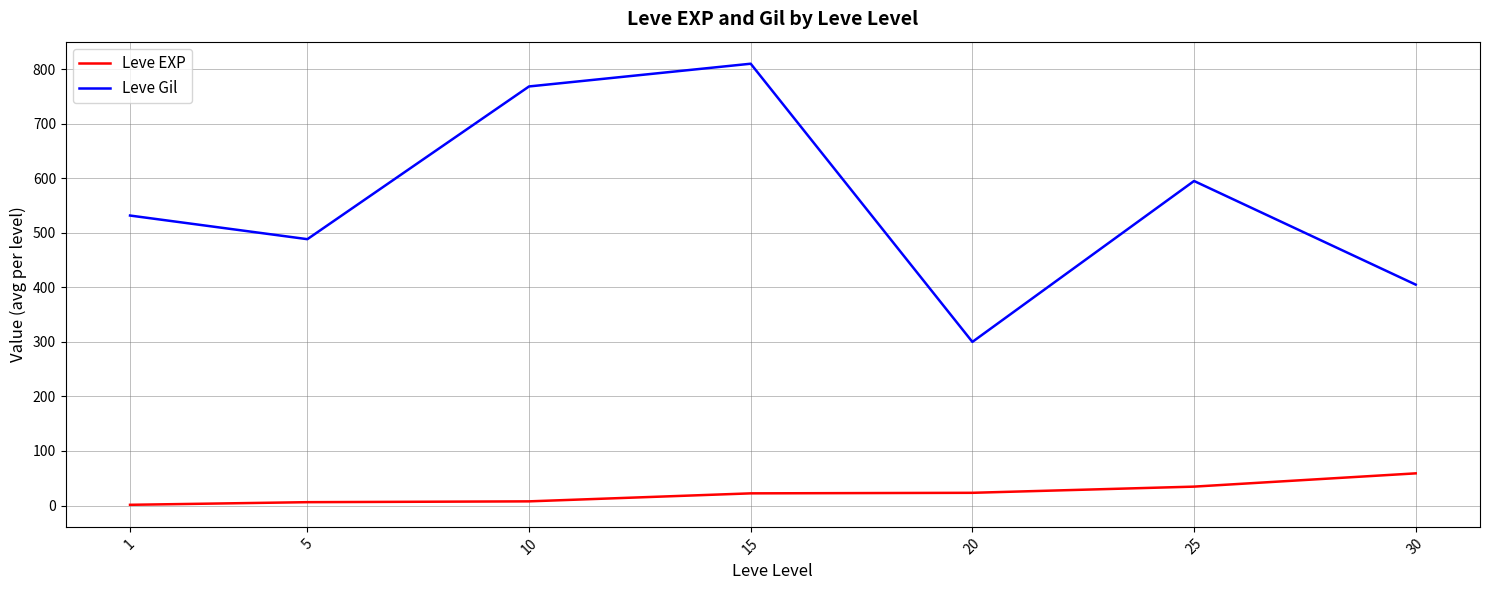

What is the average value of the Leve Gil series?

556.9